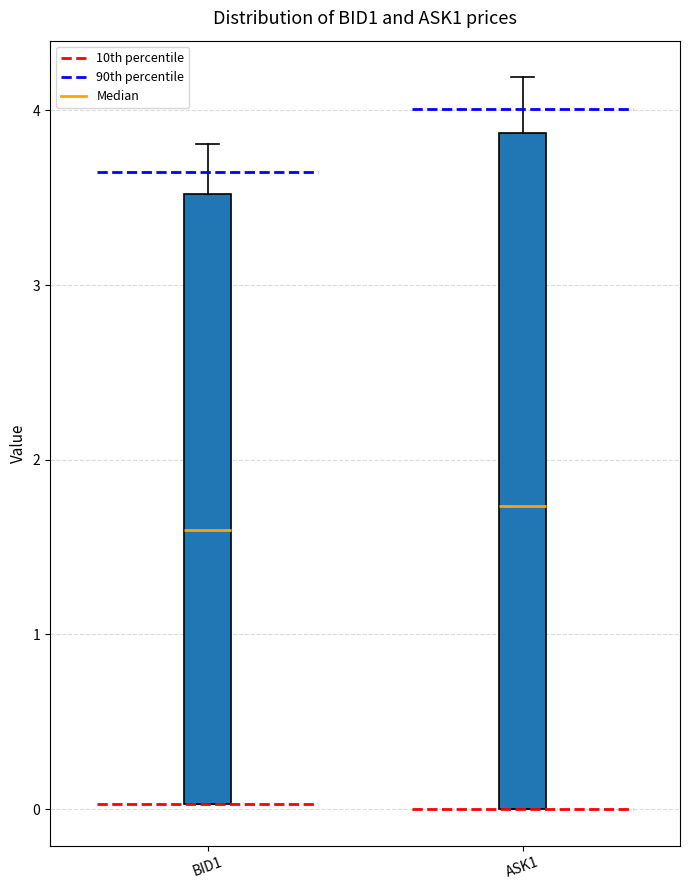

Which box has the highest median line?

ASK1